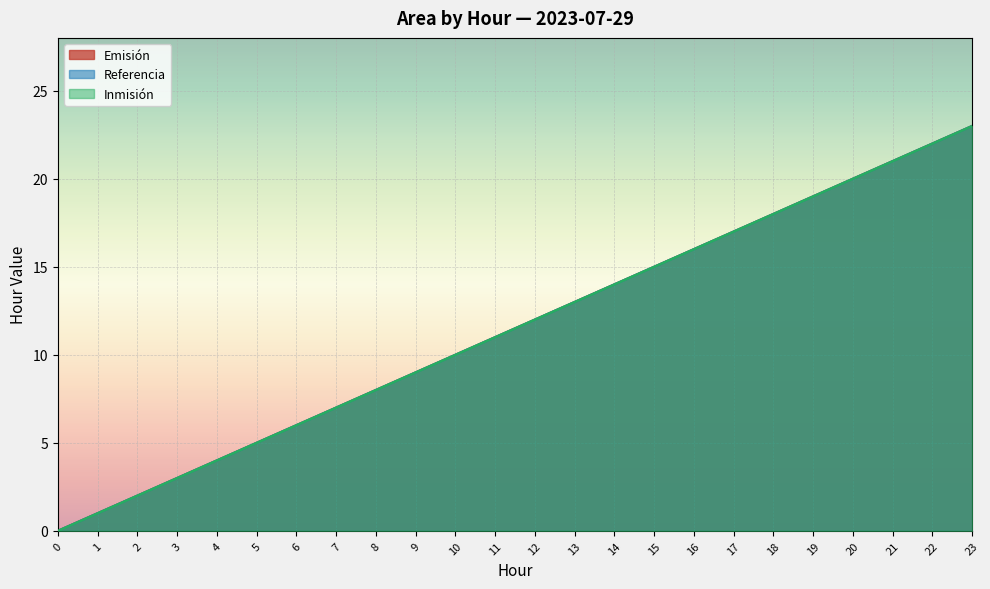

What is the value of the Referencia point at the 9th from the left?

8